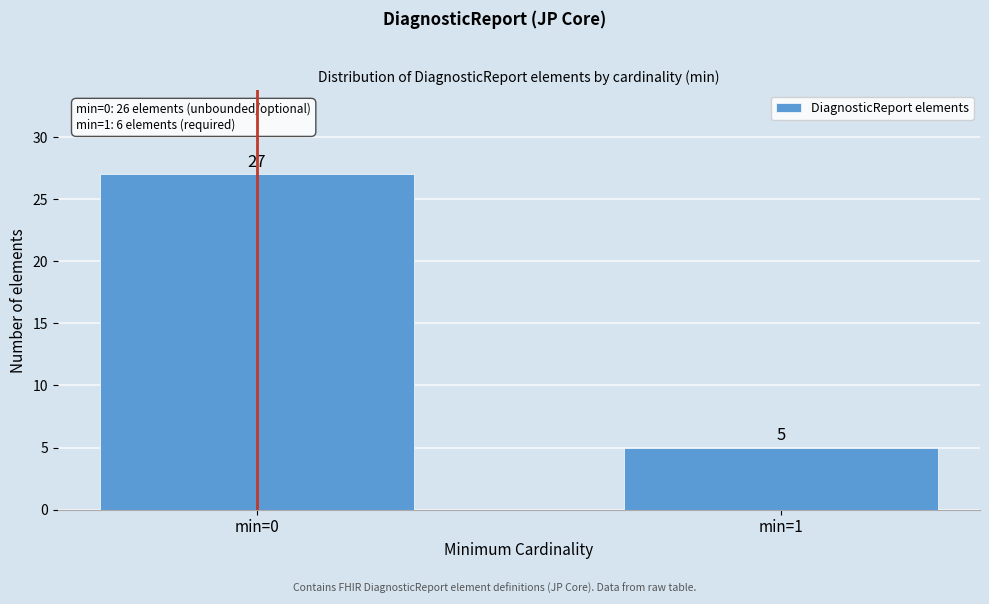

Reading right to left, extract all data points from this chart.

min=1=5	min=0=27